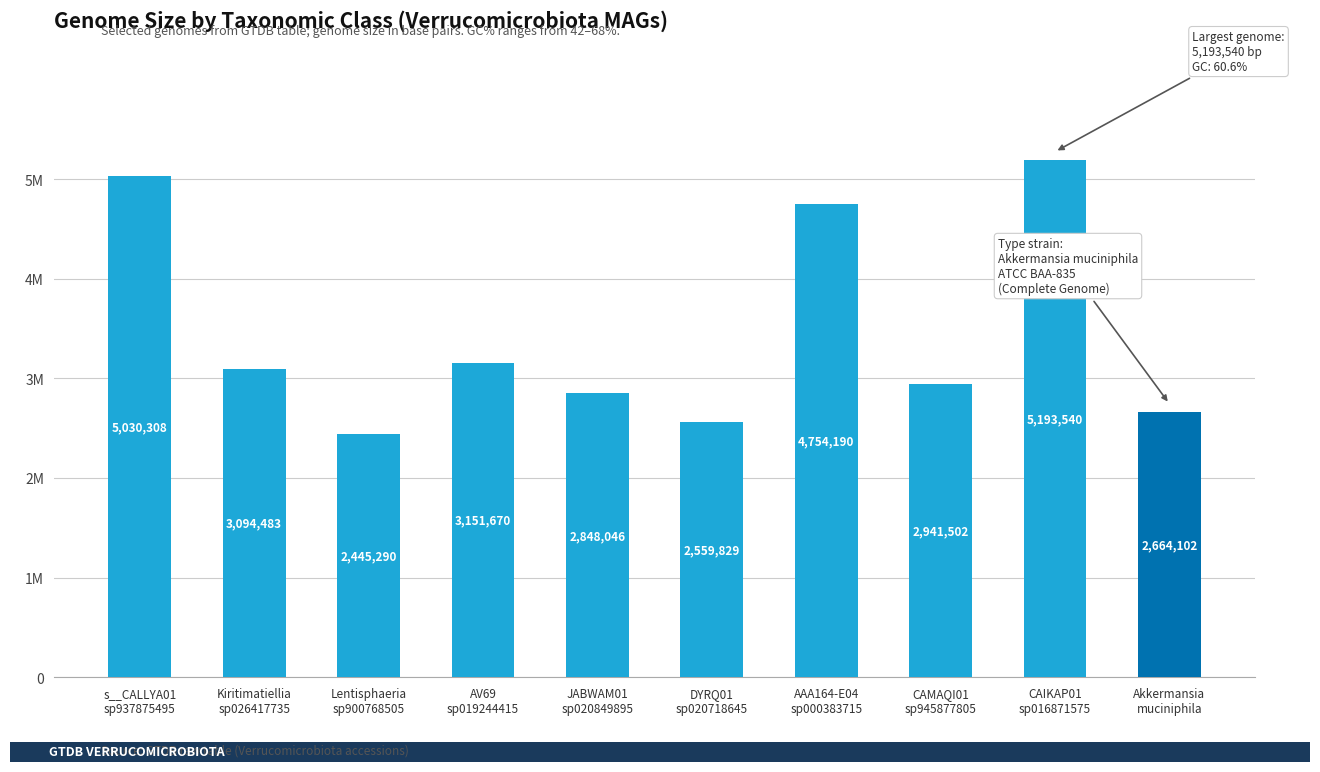

Between CAMAQI01
sp945877805 and s__CALLYA01
sp937875495, which is larger?

s__CALLYA01
sp937875495